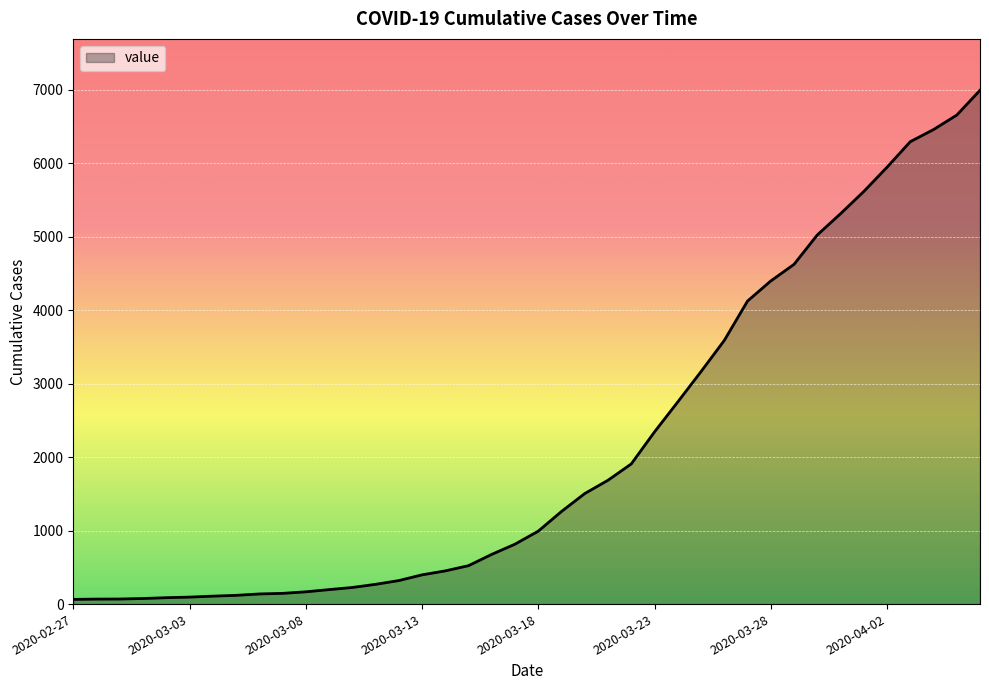

What is the greatest value displayed?

6995